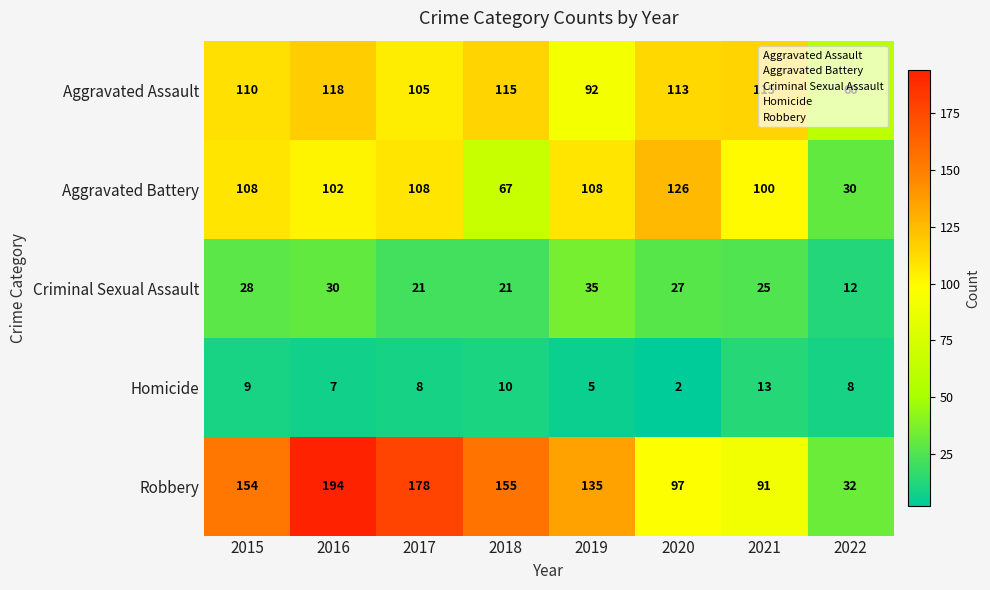

At which category is the sum across all series the highest?

2016